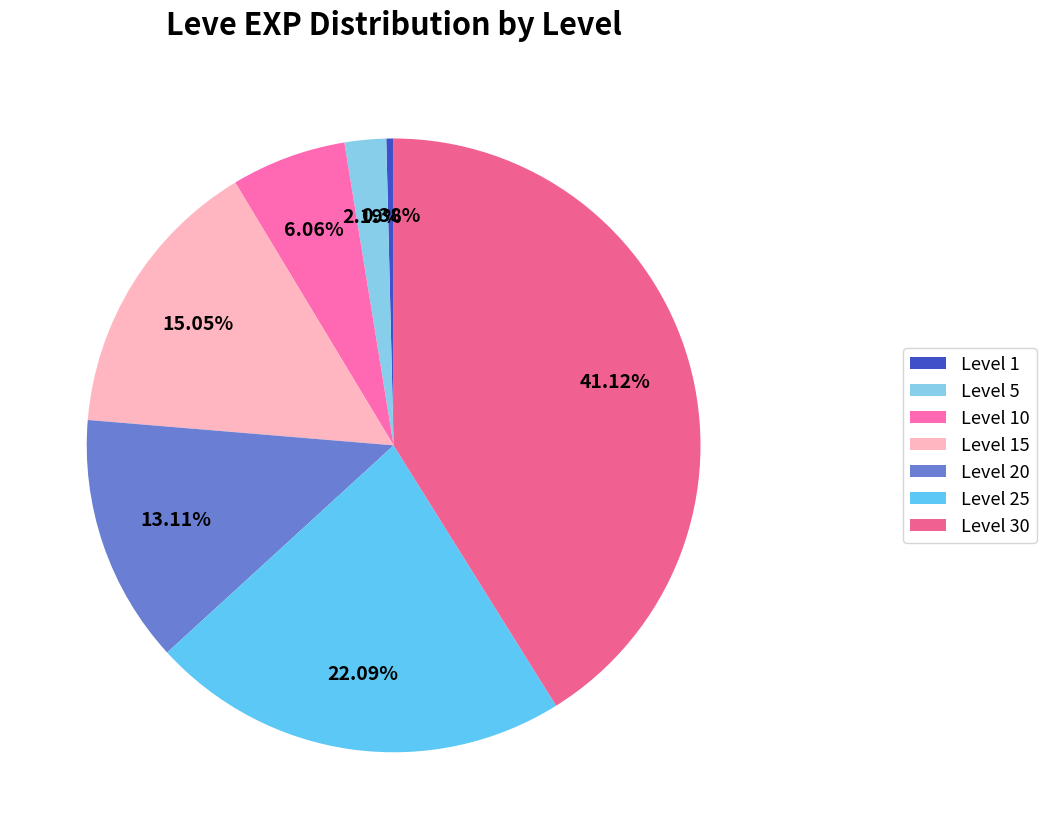

Count the number of slices in the pie.

7